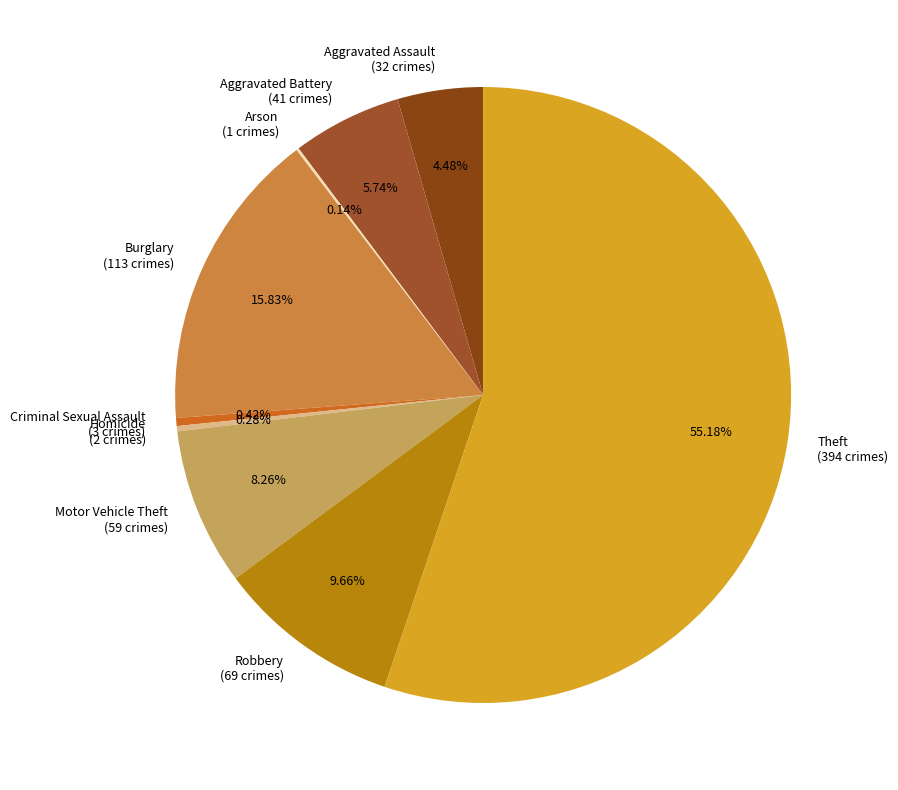

Is it true that Aggravated Battery is 14% of the pie?

False